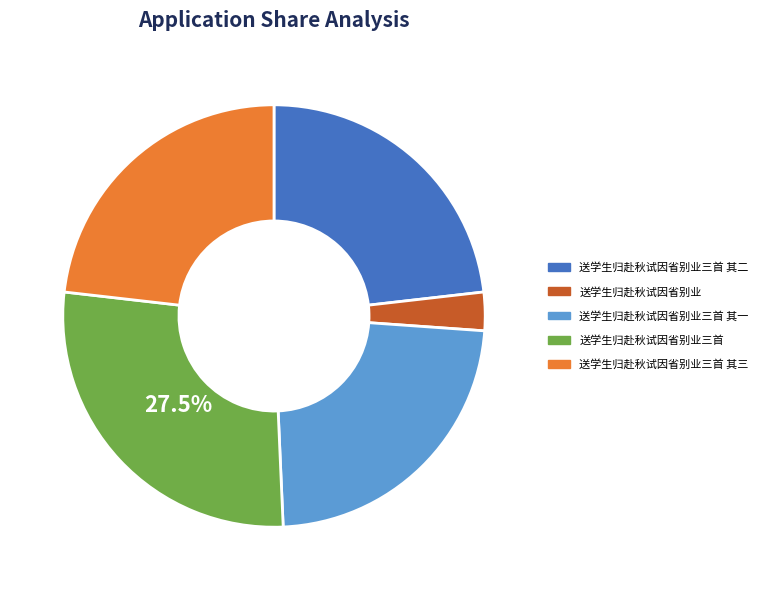

Combined, do 送学生归赴秋试因省别业三首 其二 and 送学生归赴秋试因省别业 account for over 50%?

No